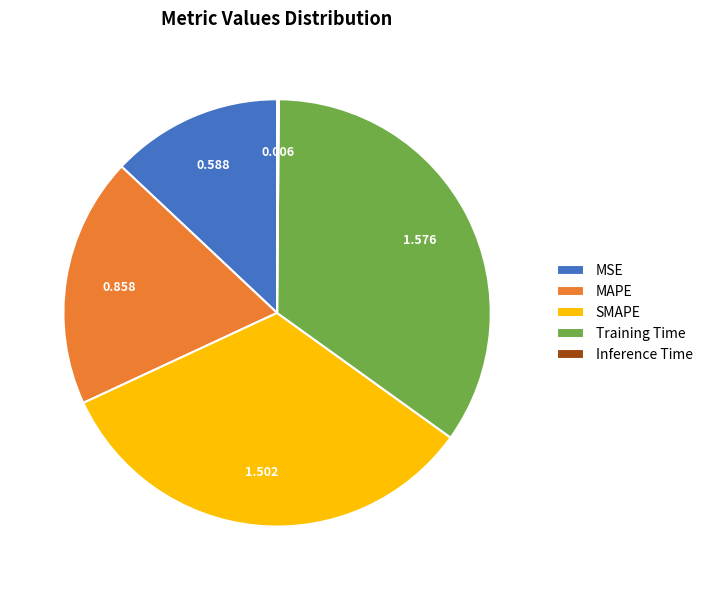

Is SMAPE the majority of the pie?

No